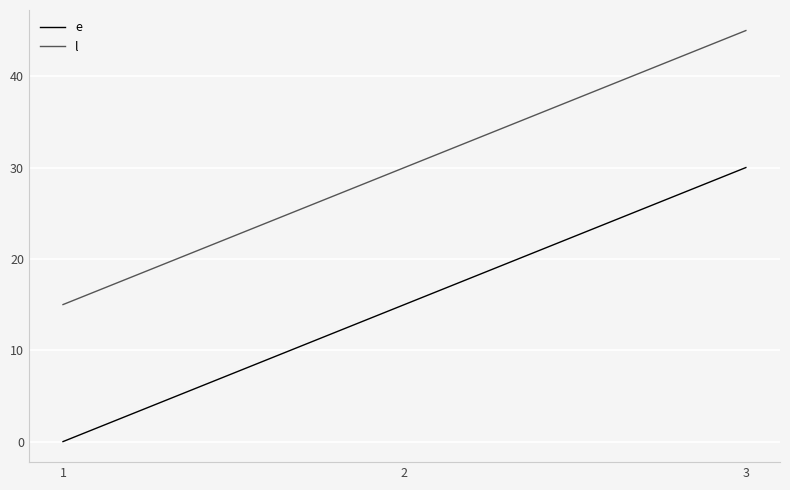

Read the l value at 2.

30